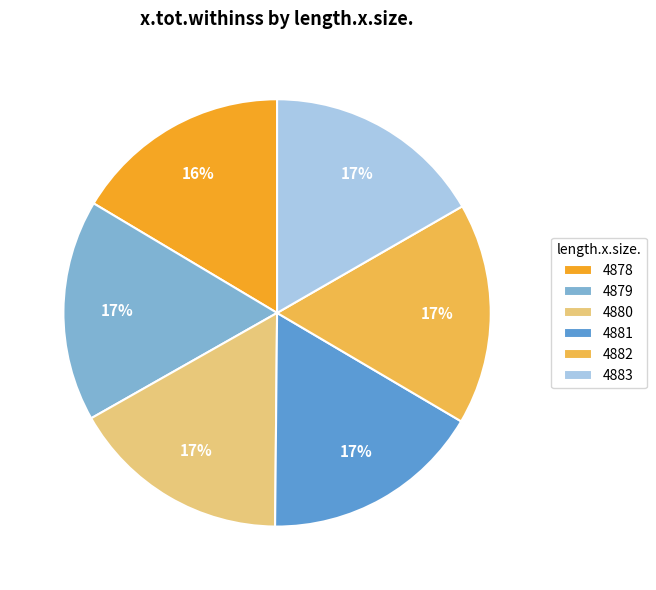

To the nearest percent, what is the average slice percentage?

17%